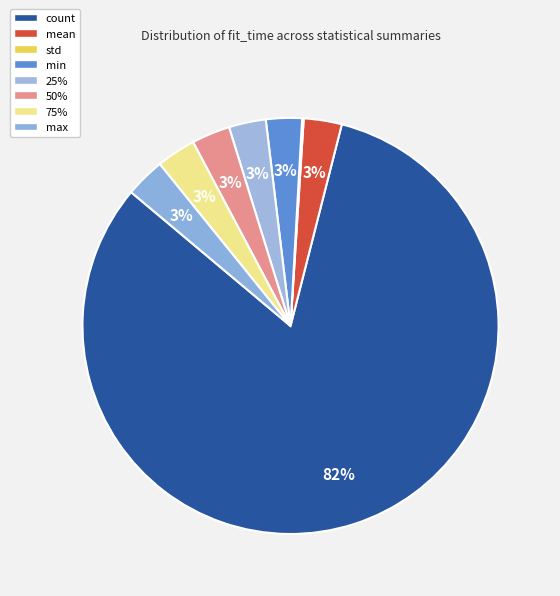

Which category has the biggest portion of the pie?

count